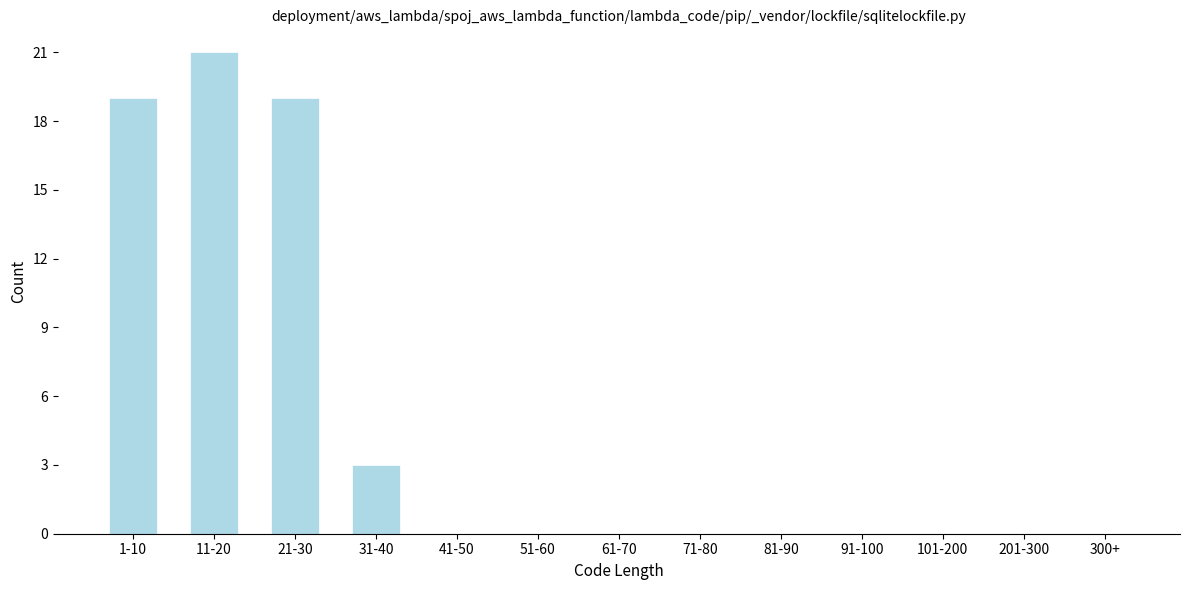

Reading left to right, list all the values displayed in this chart.

1-10=19	11-20=21	21-30=19	31-40=3	41-50=0	51-60=0	61-70=0	71-80=0	81-90=0	91-100=0	101-200=0	201-300=0	300+=0